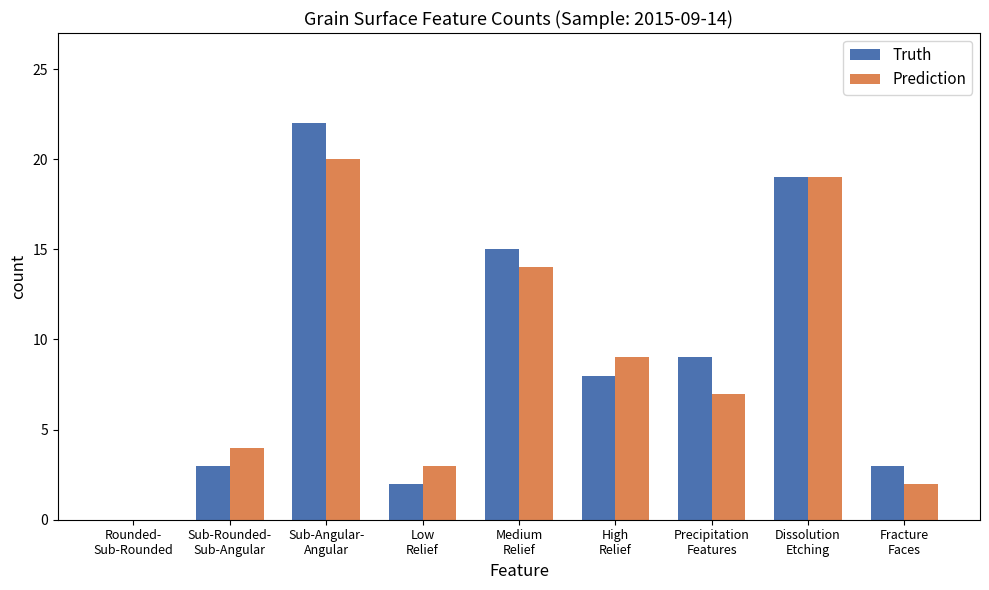

Reading right to left, transcribe all the data shown in this chart.

Truth: 3	19	9	8	15	2	22	3	0
Prediction: 2	19	7	9	14	3	20	4	0